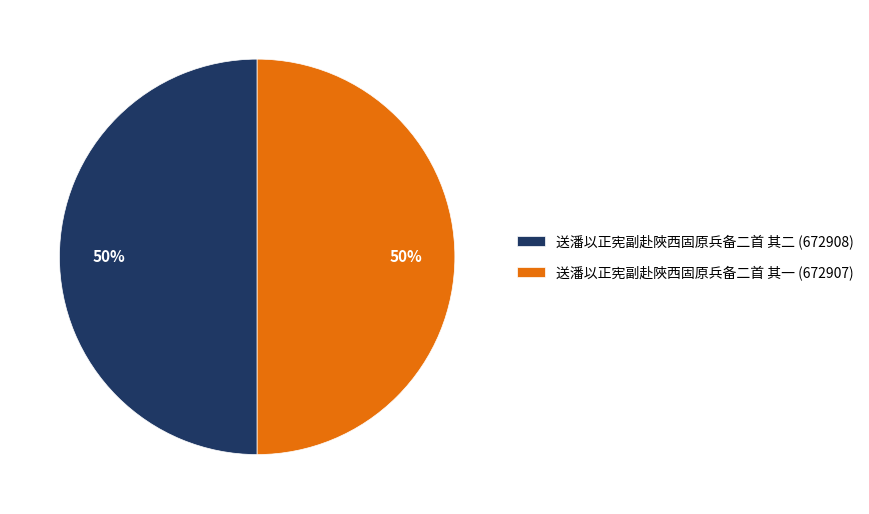

What percentage is the 送潘以正宪副赴陜西固原兵备二首 其二 slice, to the nearest percent?

50%